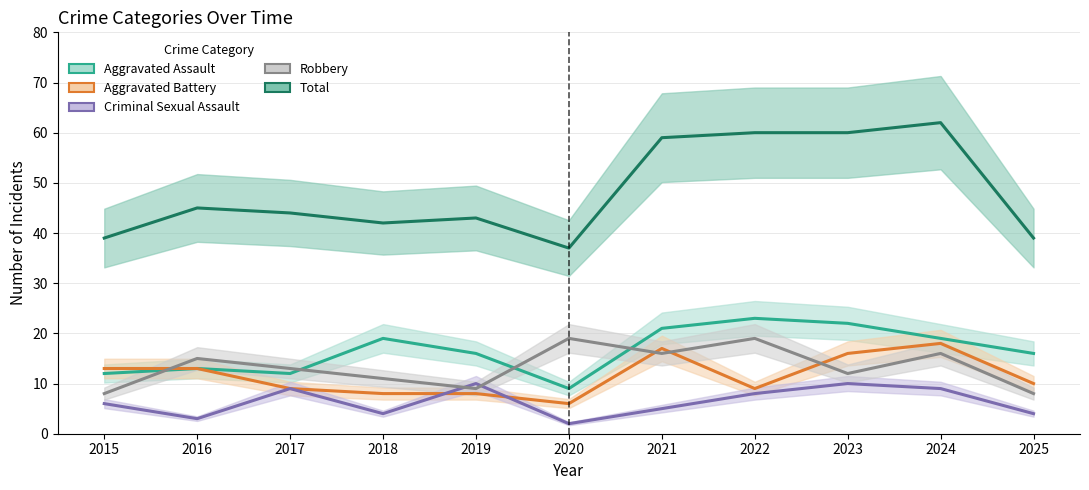

Where is Criminal Sexual Assault nearest to the value 6?

2015